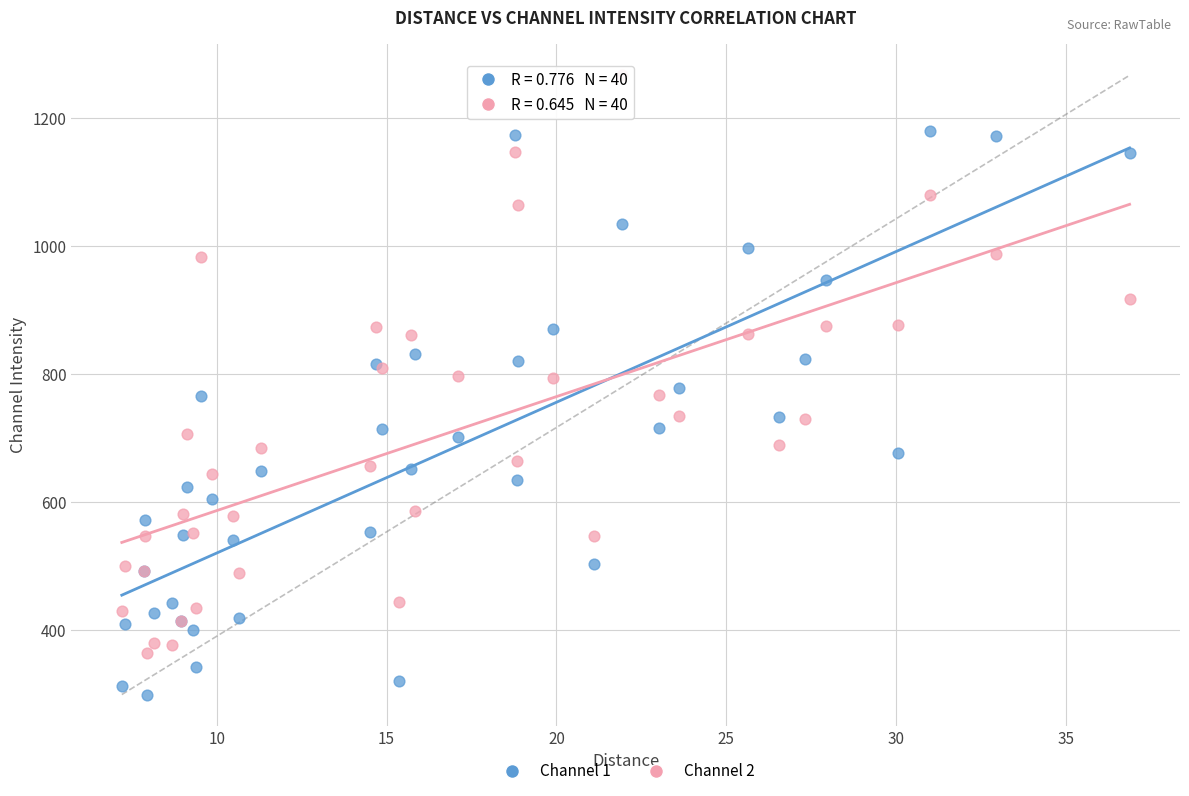

Which series reaches the maximum Y coordinate?

Channel 2